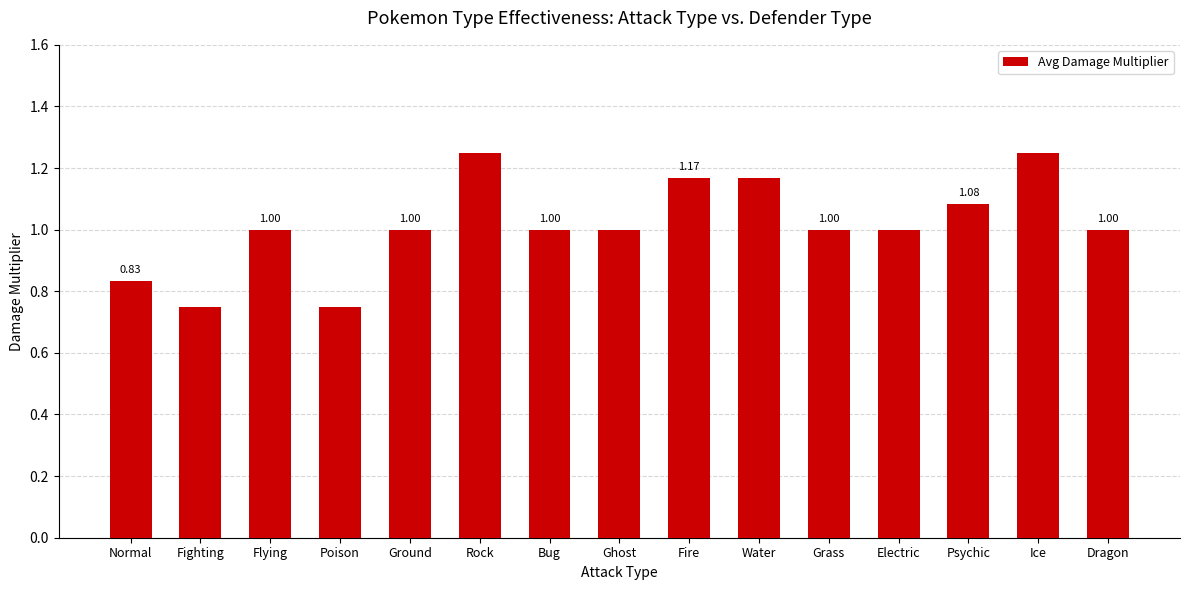

What is the label of the 10th bar from the right?

Rock